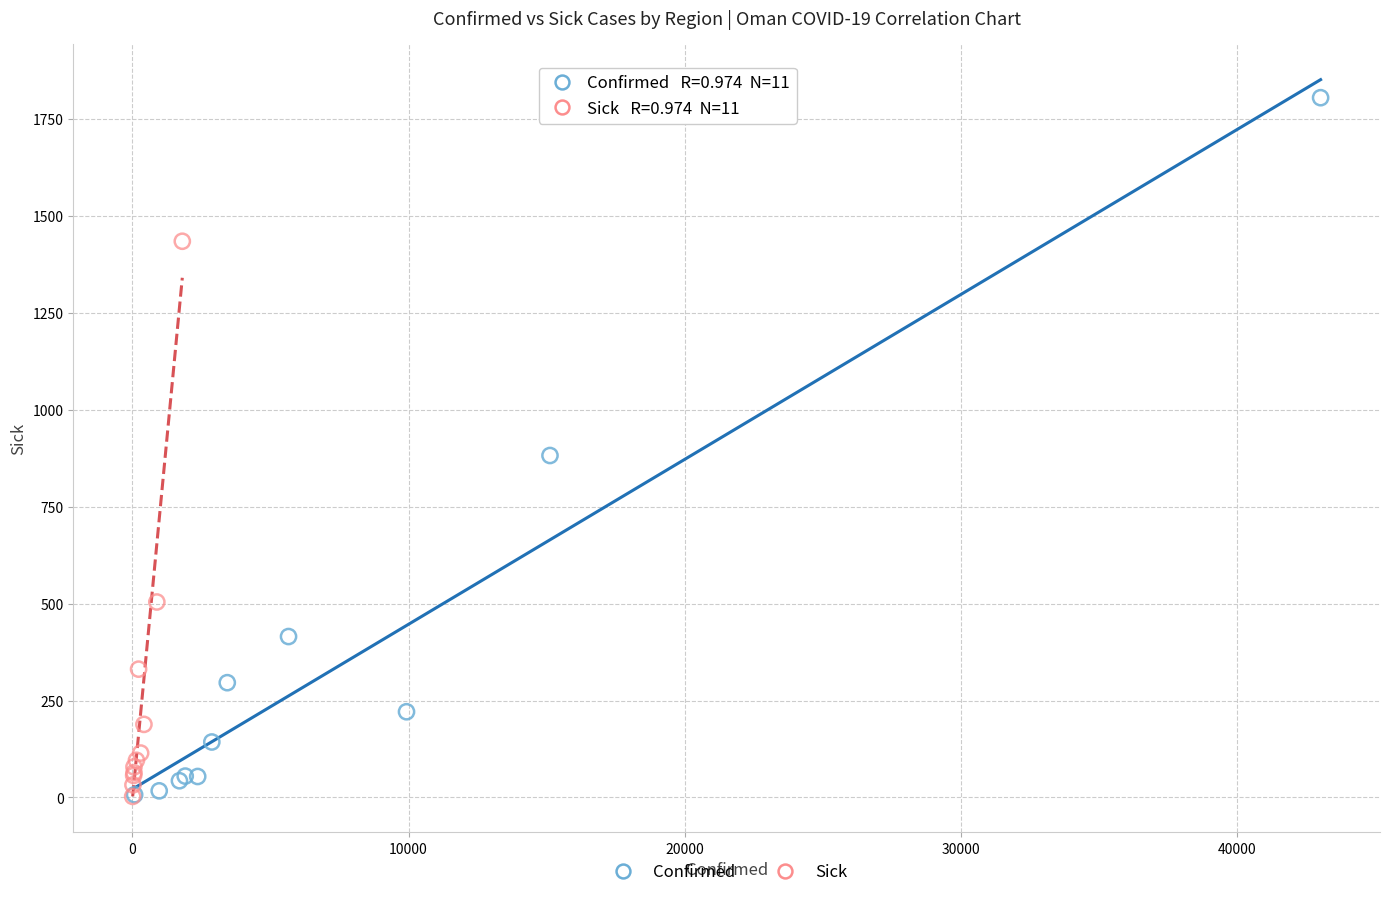

Which series contains the highest Y value?

Confirmed